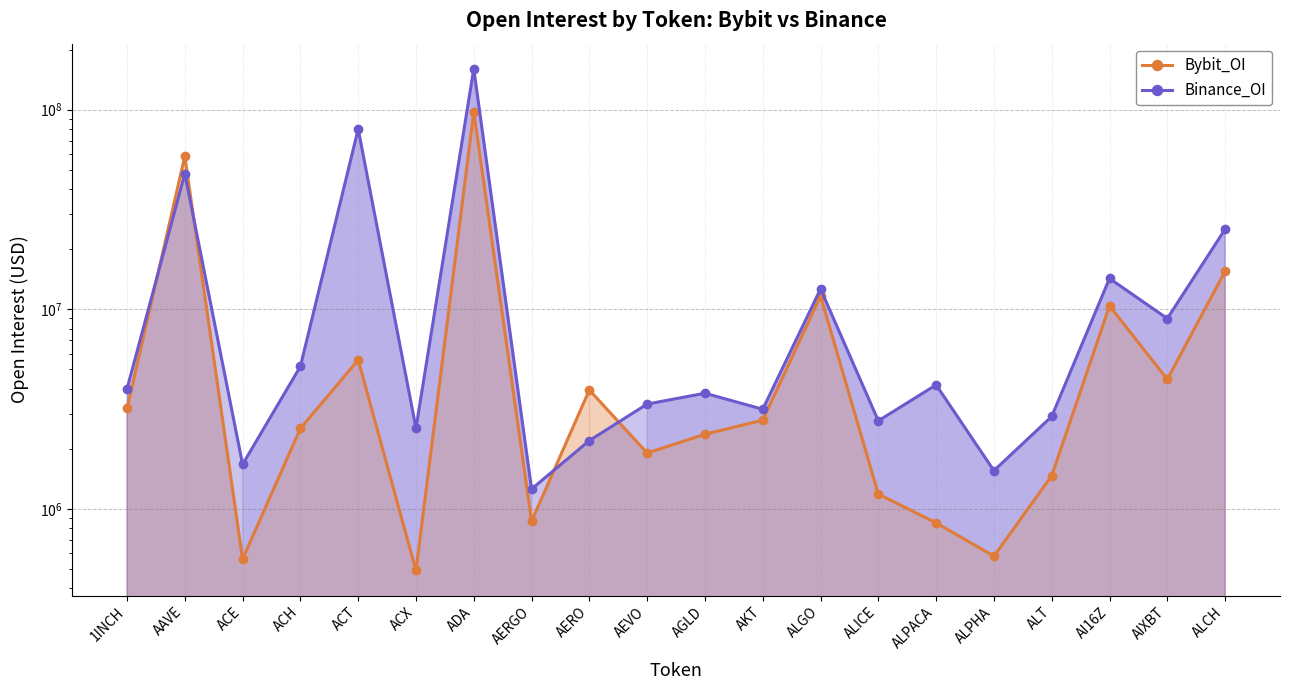

Rank the series by their maximum value, from highest to lowest.

Binance_OI, Bybit_OI